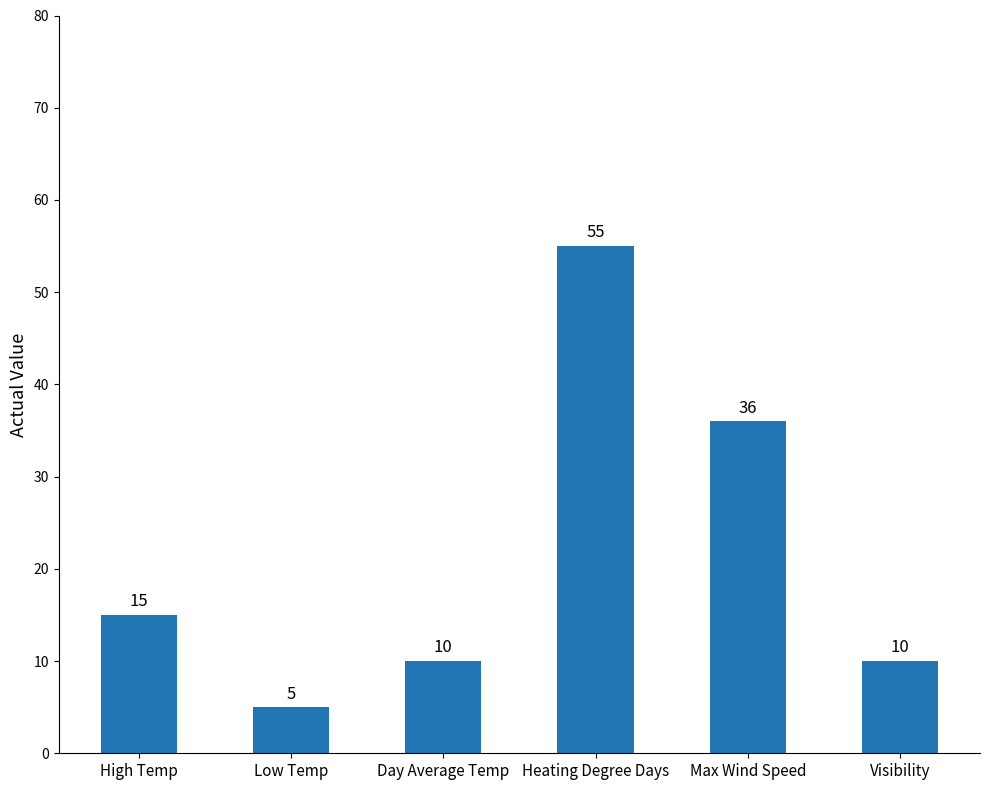

How many values are between 10 and 36?

4